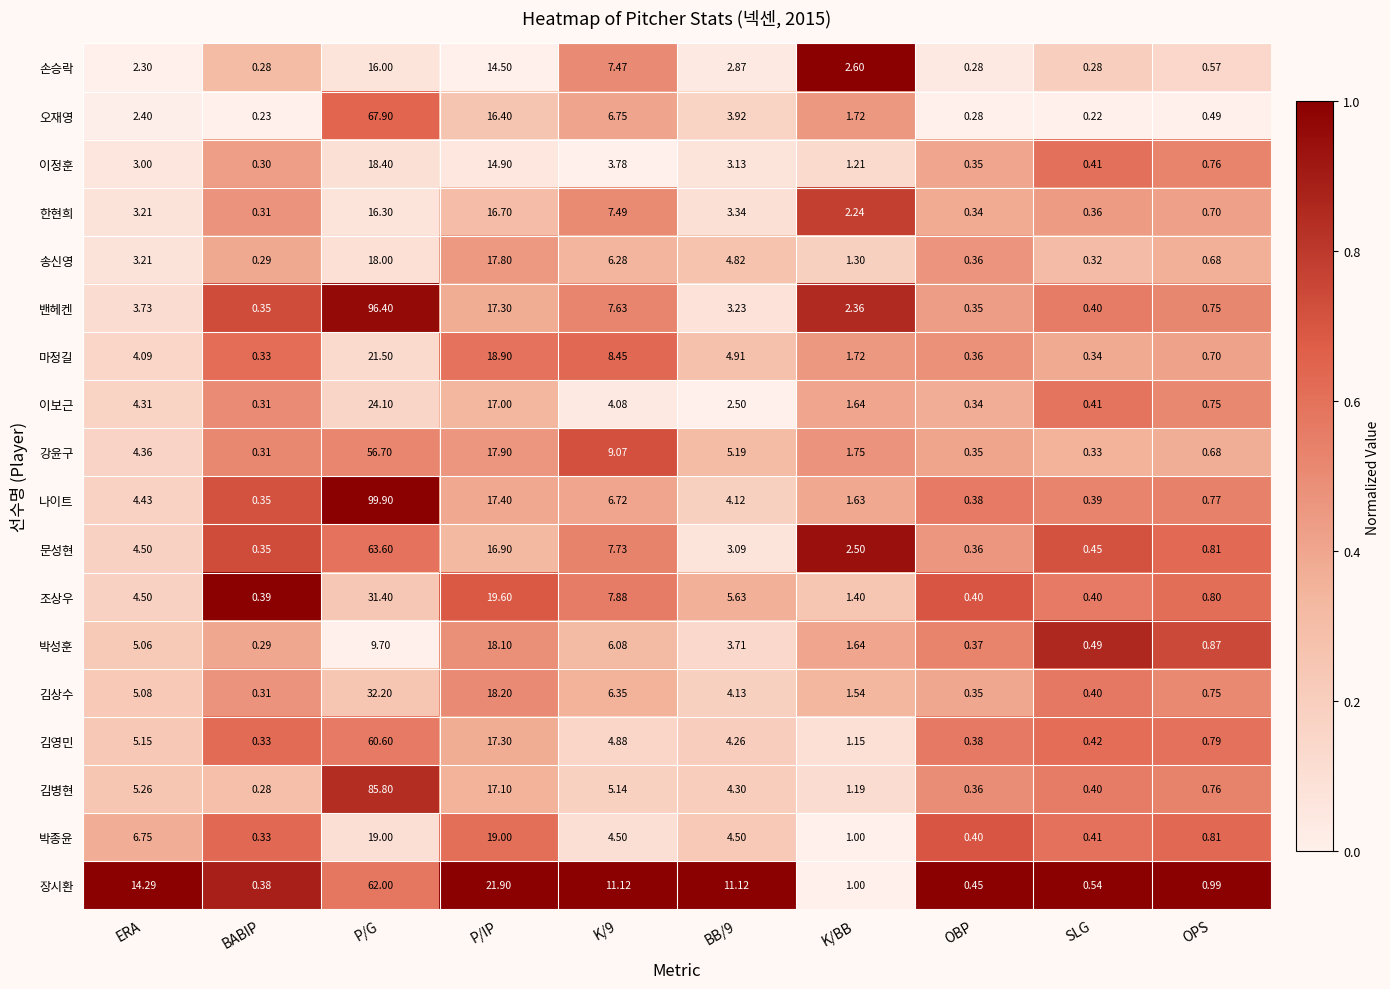

Which category has the lowest value across all series?

SLG